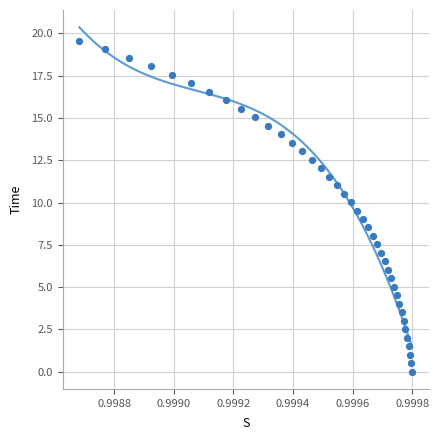

What is the range of Y values (max minus min)?

19.6